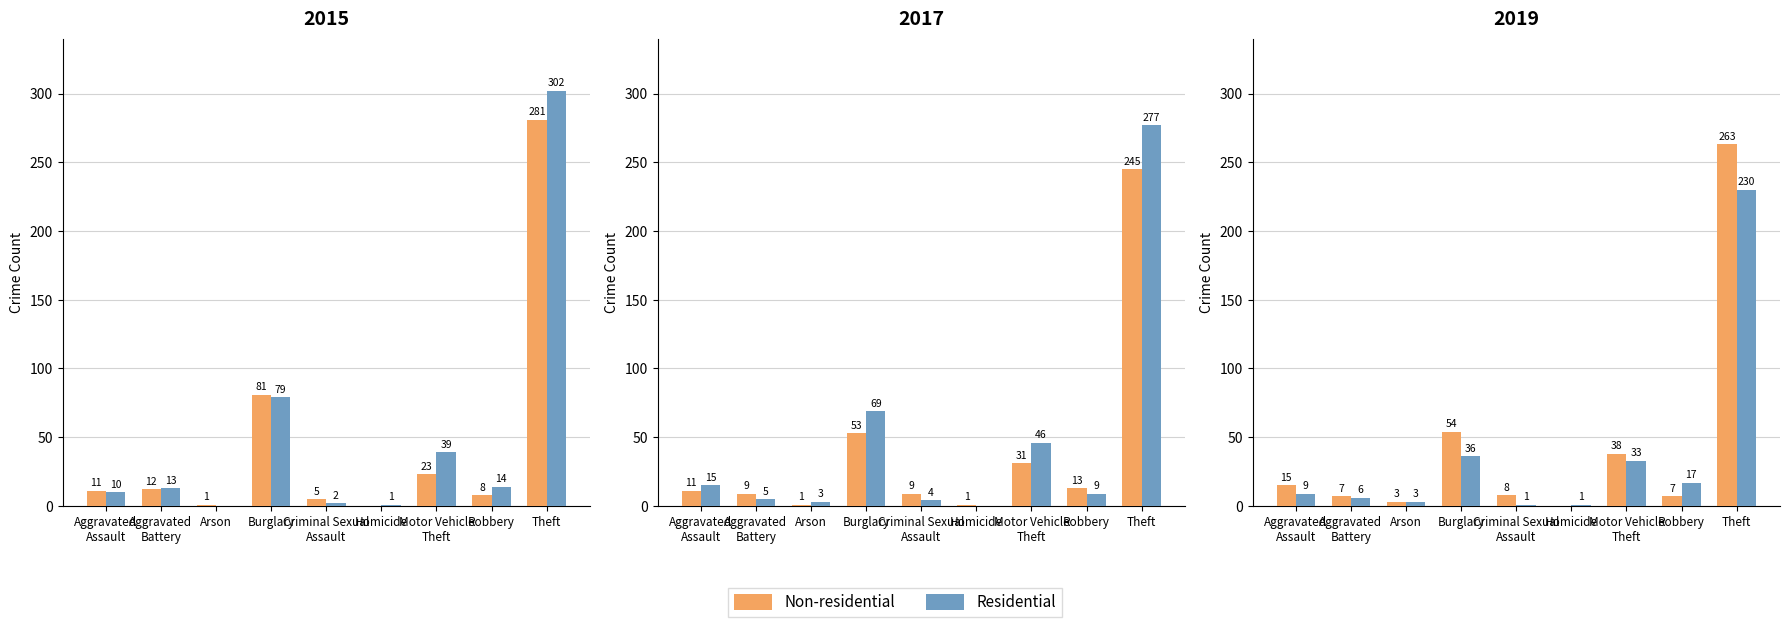

At which label does Residential first exceed 9?

Burglary